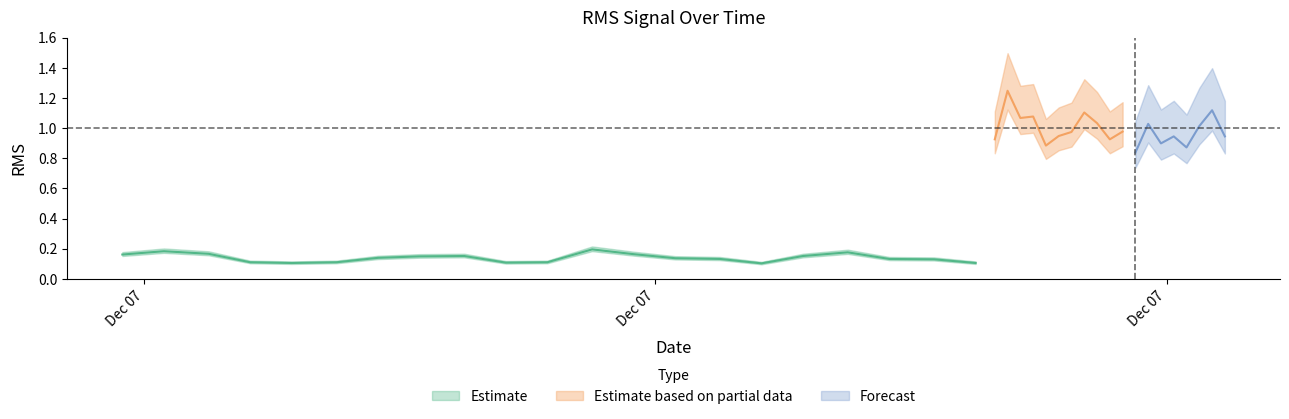

True or false: the data shows 0.1 at 19.

True